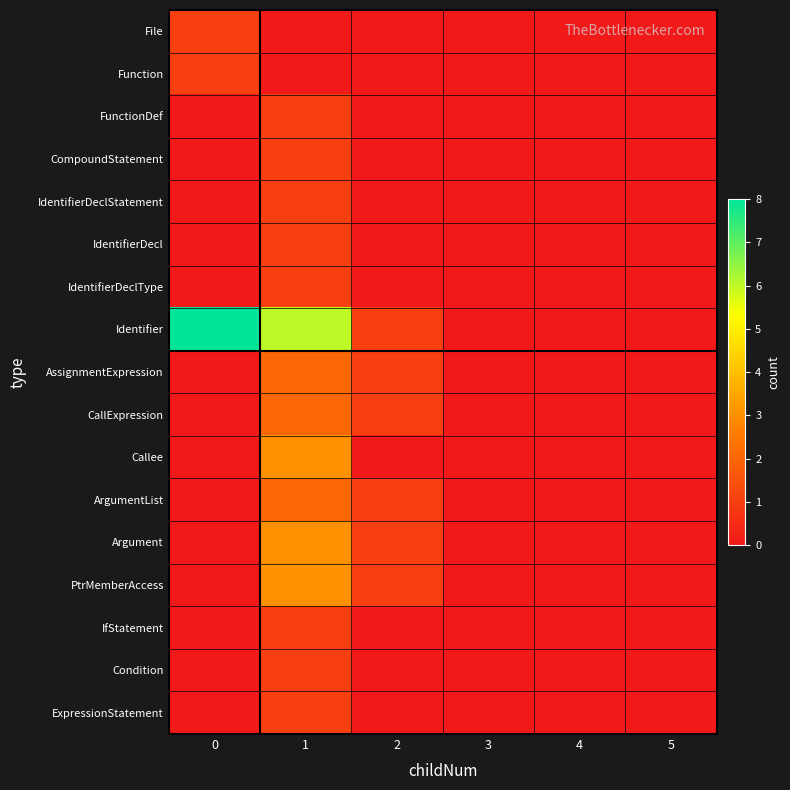

Reading left to right, extract all data points from this chart.

File: 0=1	1=0	2=0	3=0	4=0	5=0
Function: 0=1	1=0	2=0	3=0	4=0	5=0
FunctionDef: 0=0	1=1	2=0	3=0	4=0	5=0
CompoundStatement: 0=0	1=1	2=0	3=0	4=0	5=0
IdentifierDeclStatement: 0=0	1=1	2=0	3=0	4=0	5=0
IdentifierDecl: 0=0	1=1	2=0	3=0	4=0	5=0
IdentifierDeclType: 0=0	1=1	2=0	3=0	4=0	5=0
Identifier: 0=8	1=6	2=1	3=0	4=0	5=0
AssignmentExpression: 0=0	1=2	2=1	3=0	4=0	5=0
CallExpression: 0=0	1=2	2=1	3=0	4=0	5=0
Callee: 0=0	1=3	2=0	3=0	4=0	5=0
ArgumentList: 0=0	1=2	2=1	3=0	4=0	5=0
Argument: 0=0	1=3	2=1	3=0	4=0	5=0
PtrMemberAccess: 0=0	1=3	2=1	3=0	4=0	5=0
IfStatement: 0=0	1=1	2=0	3=0	4=0	5=0
Condition: 0=0	1=1	2=0	3=0	4=0	5=0
ExpressionStatement: 0=0	1=1	2=0	3=0	4=0	5=0